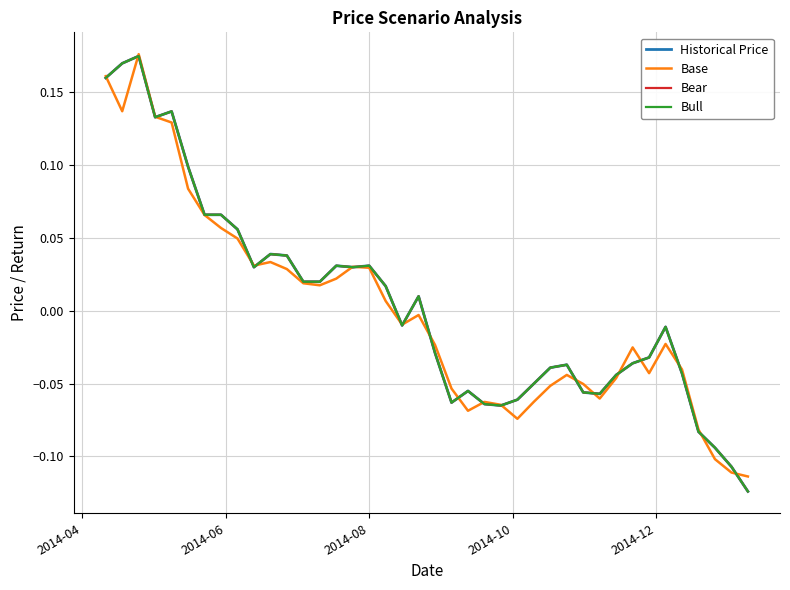

Does the chart display data point markers on the line(s)?

No